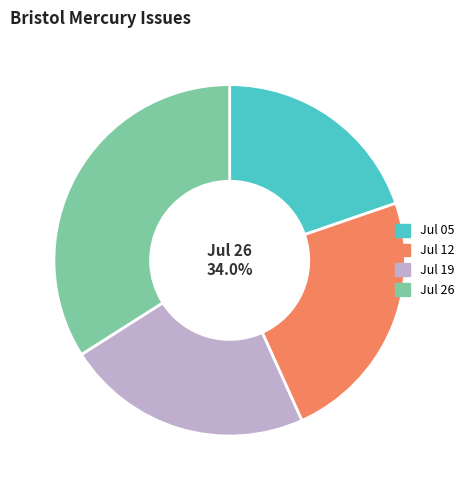

Does any single category account for the majority?

No